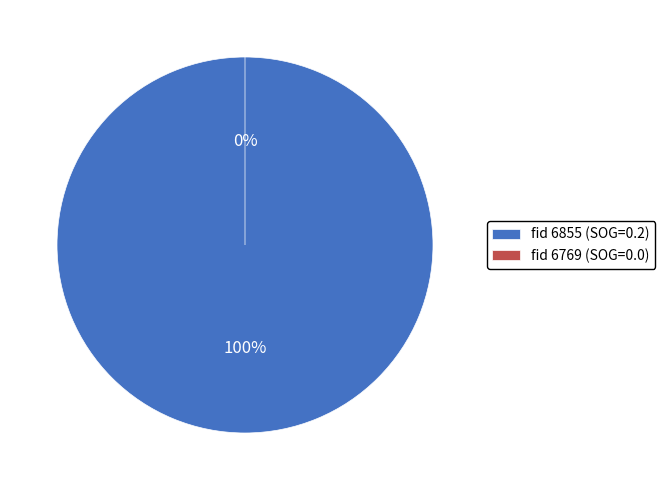

To the nearest percent, what is the combined percentage of 6769 and 6855?

100%